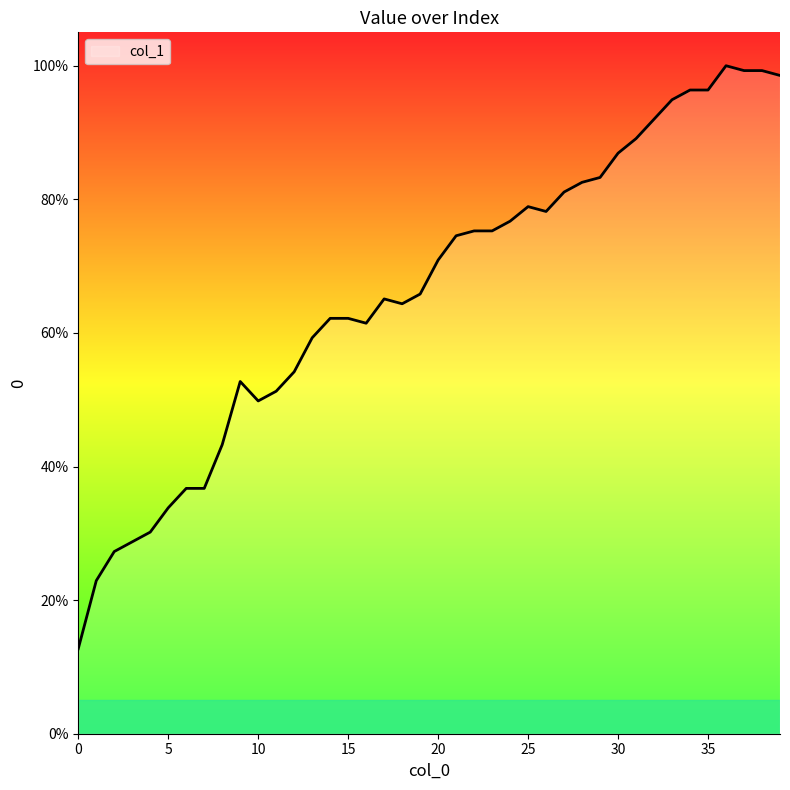

What is the minimum value shown in the chart?

12.7